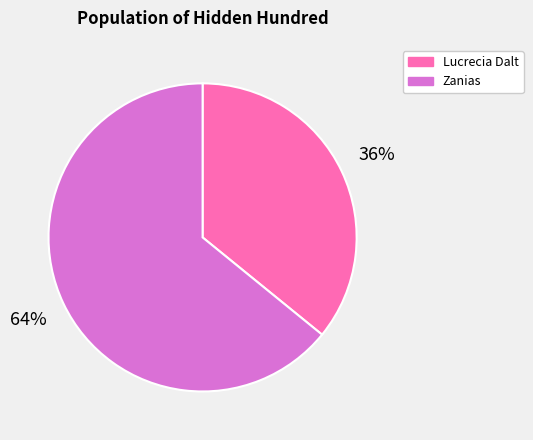

How many segments does this pie chart have?

2